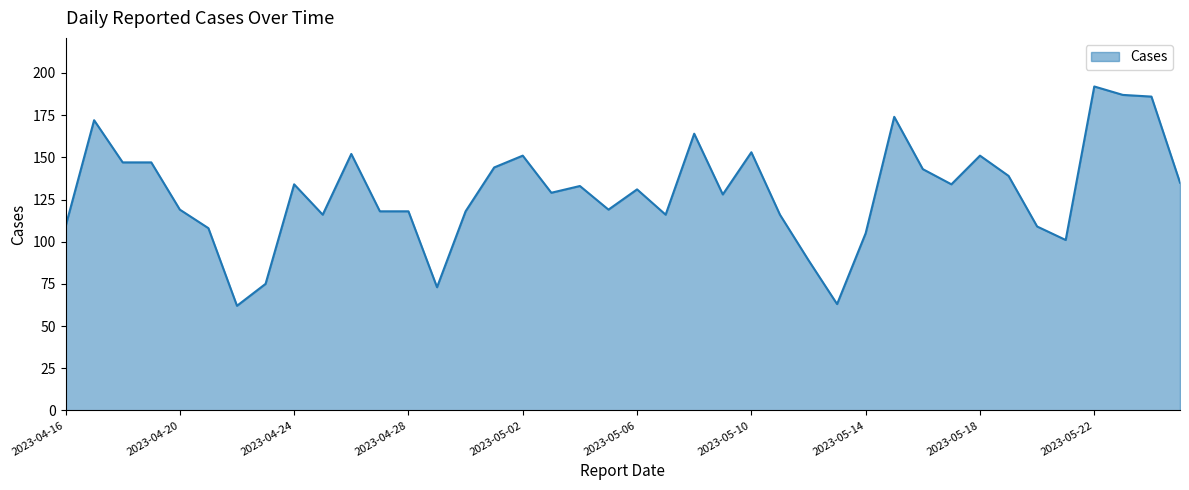

What is the difference between the maximum and minimum values?

130